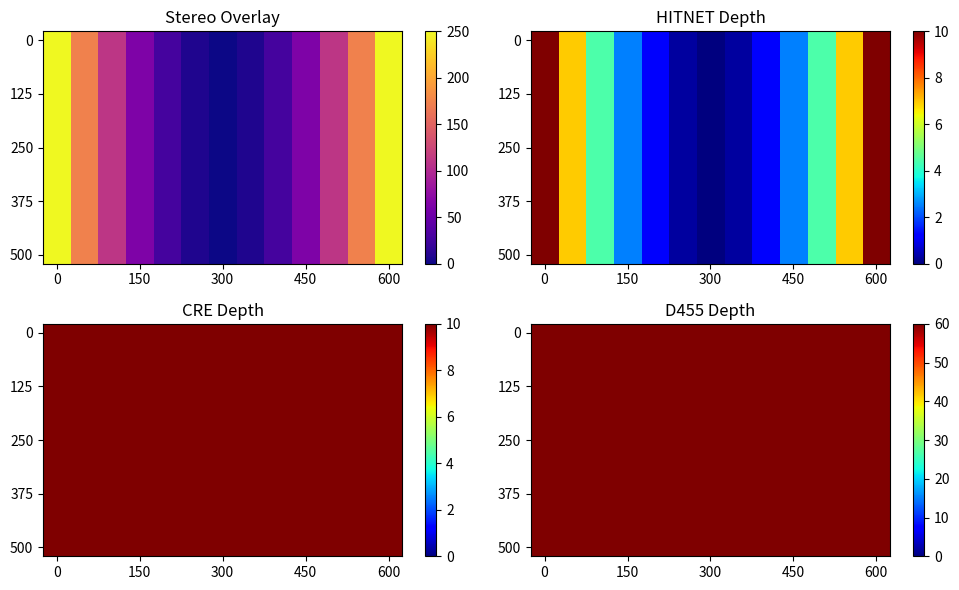

True or false: 6 has a value of 62.5 at 150.

True